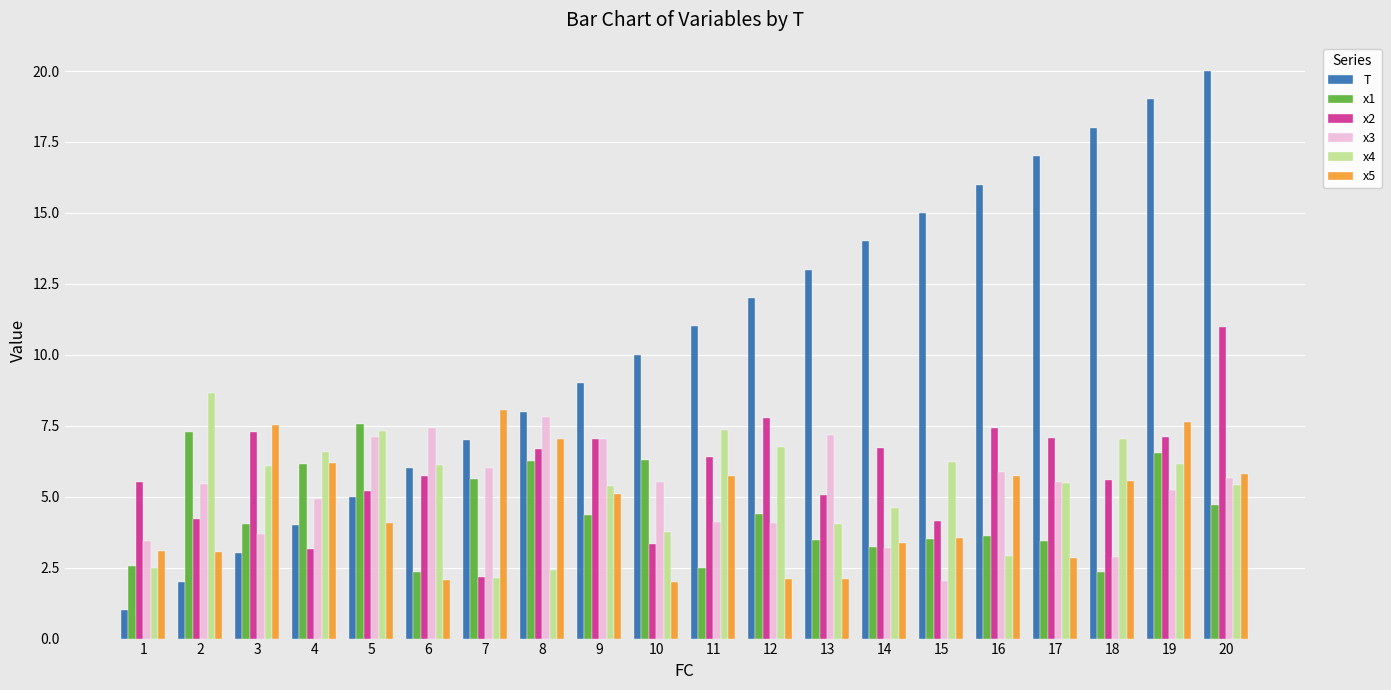

At how many categories does at least one series exceed 3?

20